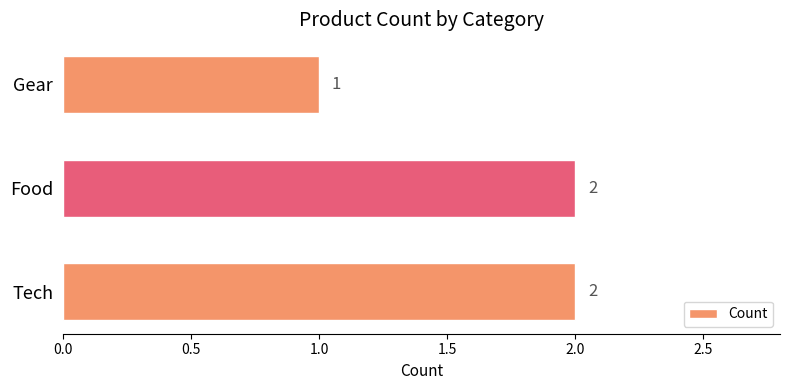

How many distinct data groups are displayed?

1